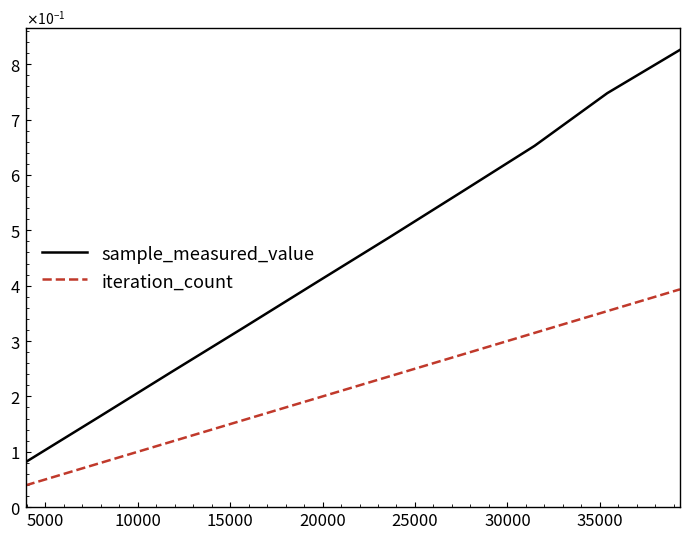

Reading left to right, list all the values displayed in this chart.

sample_measured_value: 0.1	0.2	0.2	0.3	0.4	0.5	0.6	0.7	0.7	0.8
iteration_count: 0.0	0.1	0.1	0.2	0.2	0.2	0.3	0.3	0.4	0.4